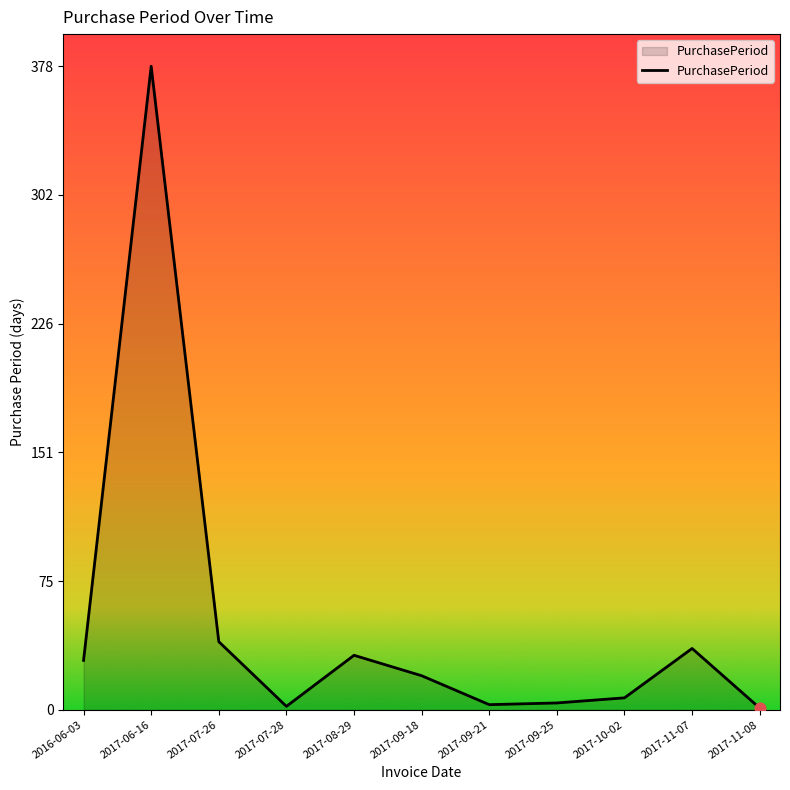

What is the change in value from 2016-06-03 to 2017-07-26?

+11